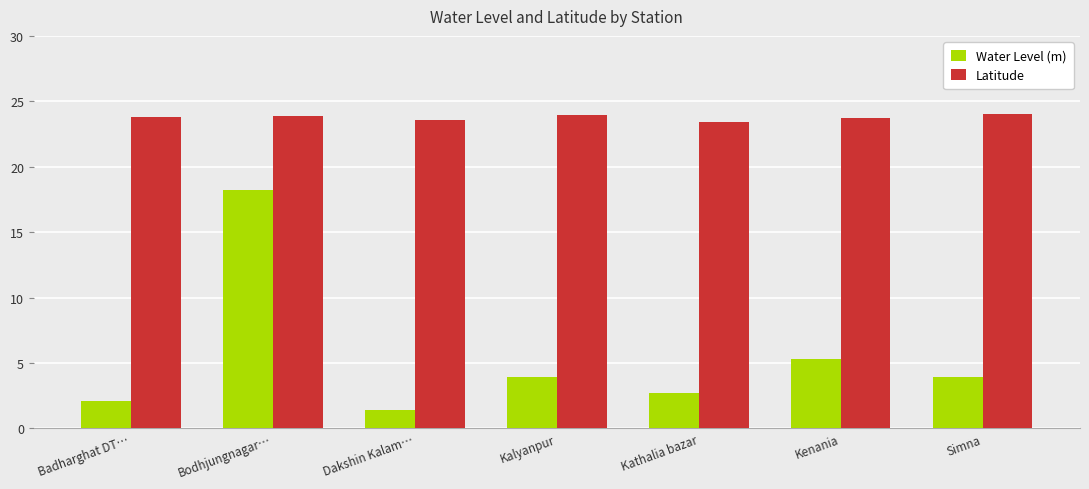

Is it true that Latitude equals 7.0 at Kenania?

False